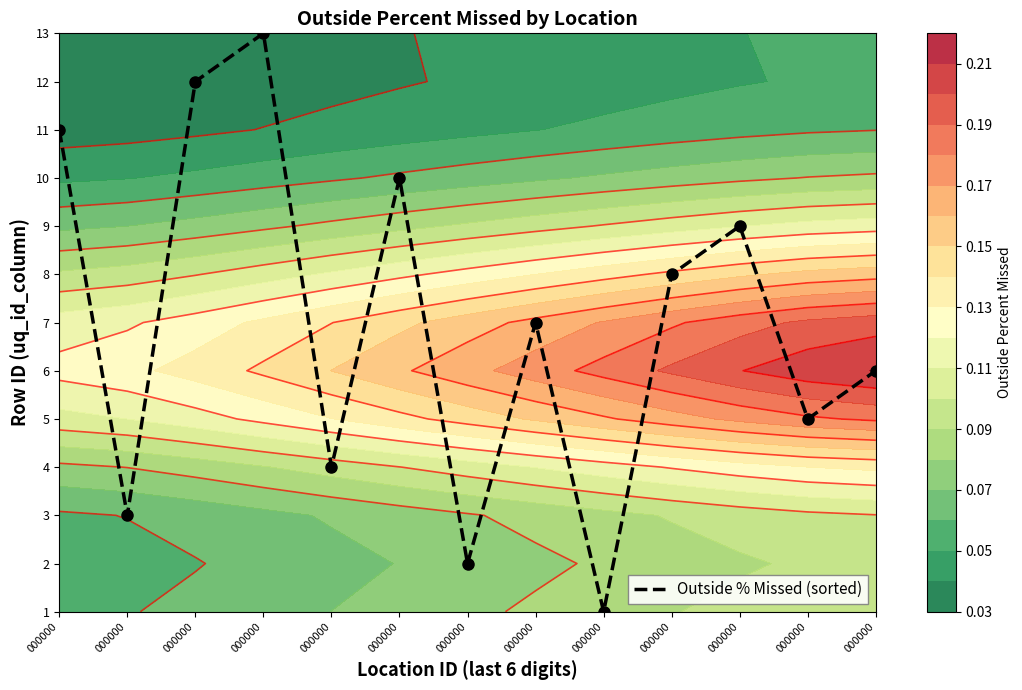

What is the difference between the maximum and minimum values?

12